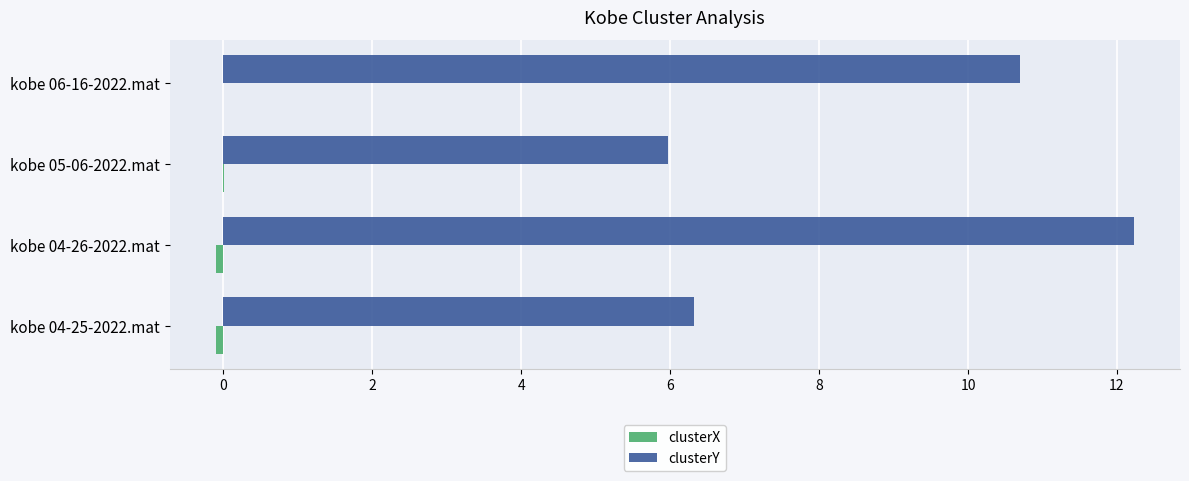

Between kobe 04-26-2022.mat and kobe 05-06-2022.mat, which series saw the biggest shift?

clusterY